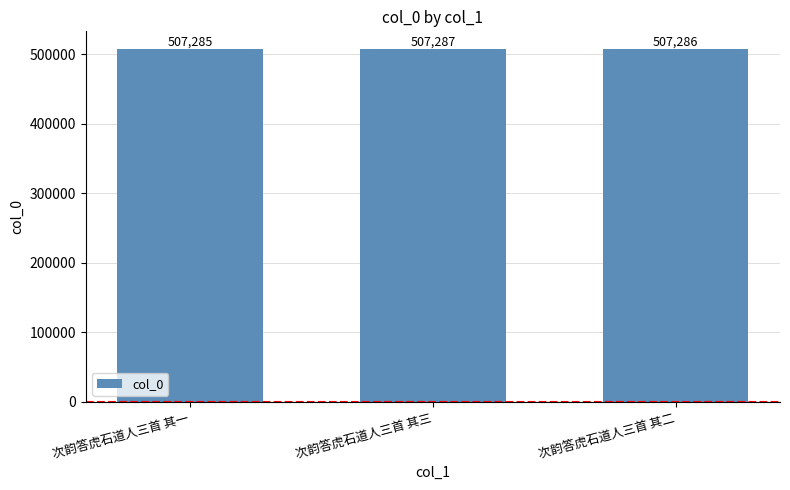

List the labels in order of value, smallest first.

次韵答虎石道人三首 其一, 次韵答虎石道人三首 其二, 次韵答虎石道人三首 其三